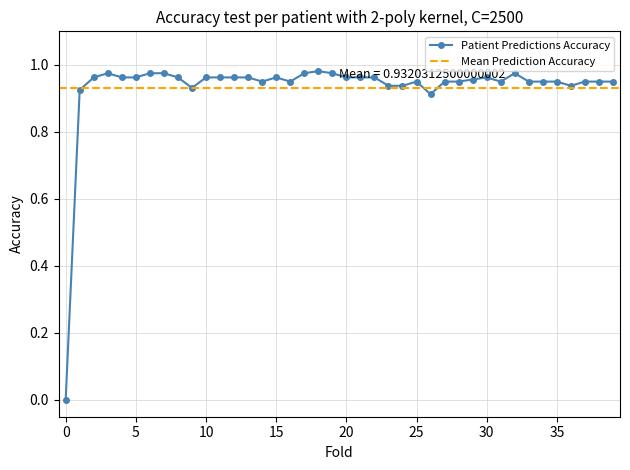

Rank the categories by value from lowest to highest.

0, 26, 1, 9, 23, 24, 36, 14, 16, 25, 27, 28, 31, 33, 34, 35, 37, 38, 39, 29, 2, 4, 5, 8, 10, 11, 12, 13, 15, 20, 21, 22, 30, 3, 6, 7, 17, 19, 32, 18